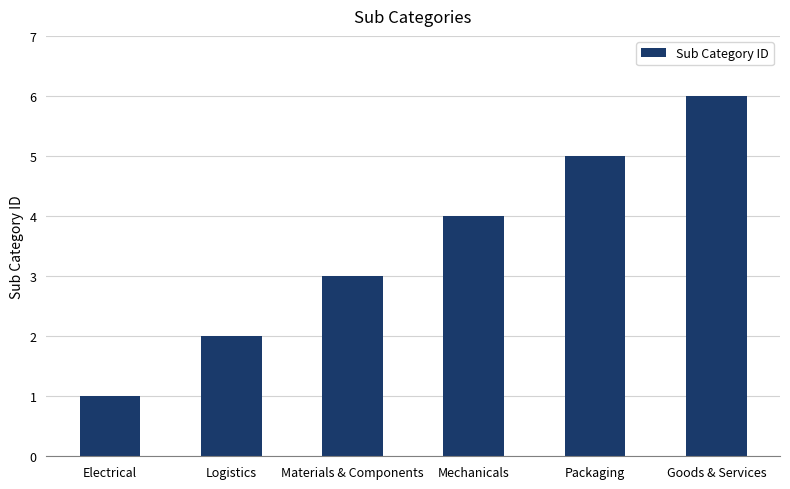

Reading left to right, transcribe all the data shown in this chart.

Electrical=1	Logistics=2	Materials & Components=3	Mechanicals=4	Packaging=5	Goods & Services=6